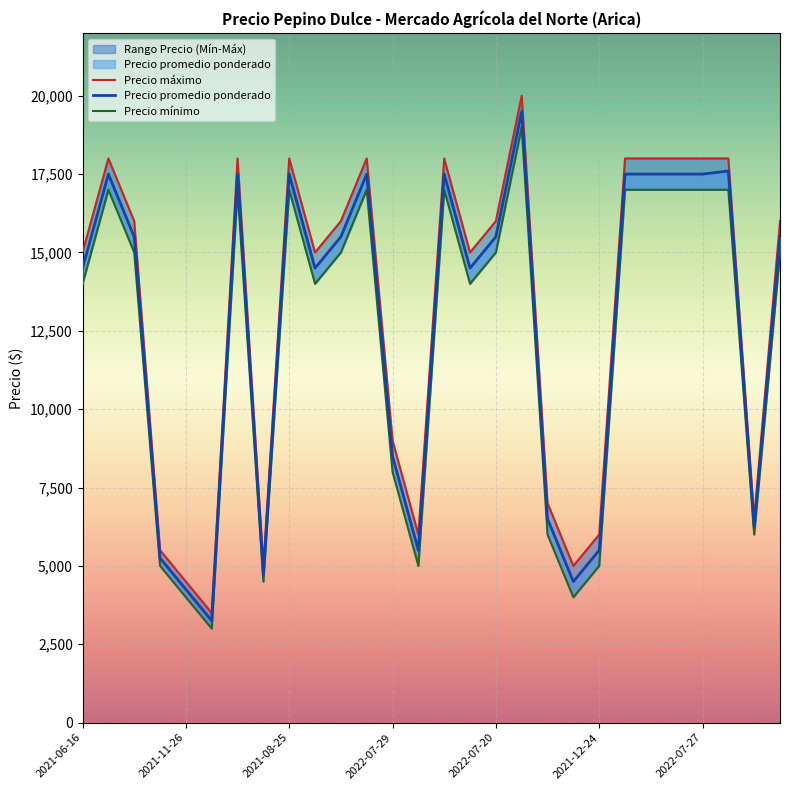

True or false: Precio mínimo has a value of 17000 at 2021-08-25.

True